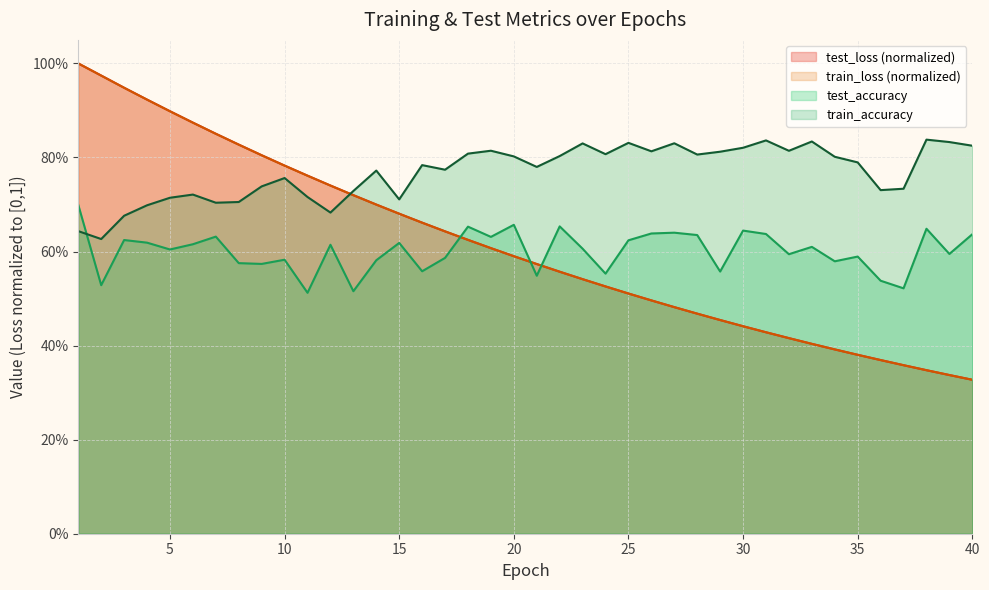

How many interior local peaks does the test_accuracy series have?

13